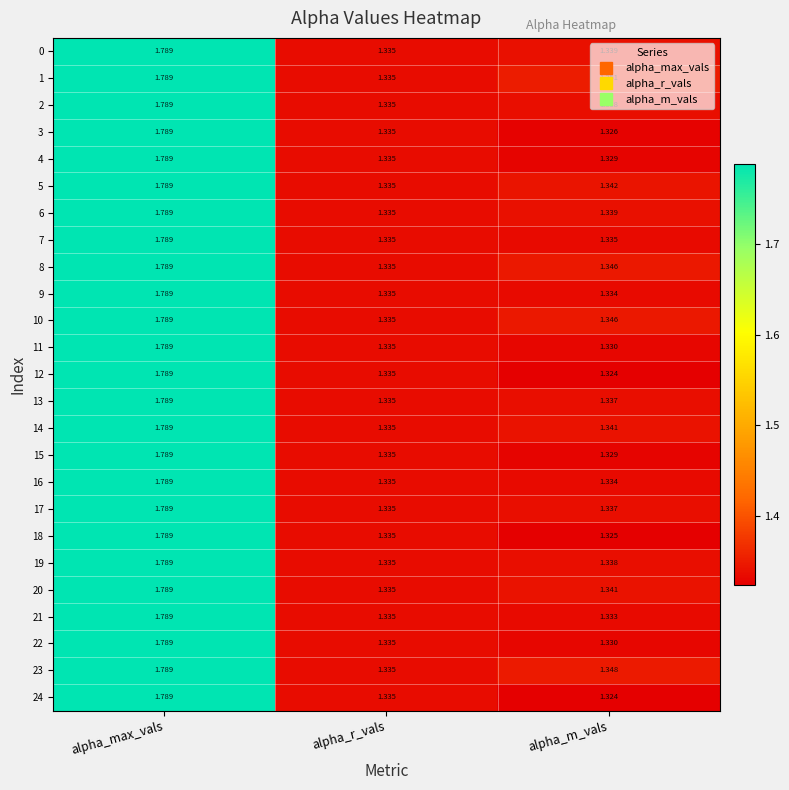

At which category does the chart reach its peak across all series?

alpha_max_vals